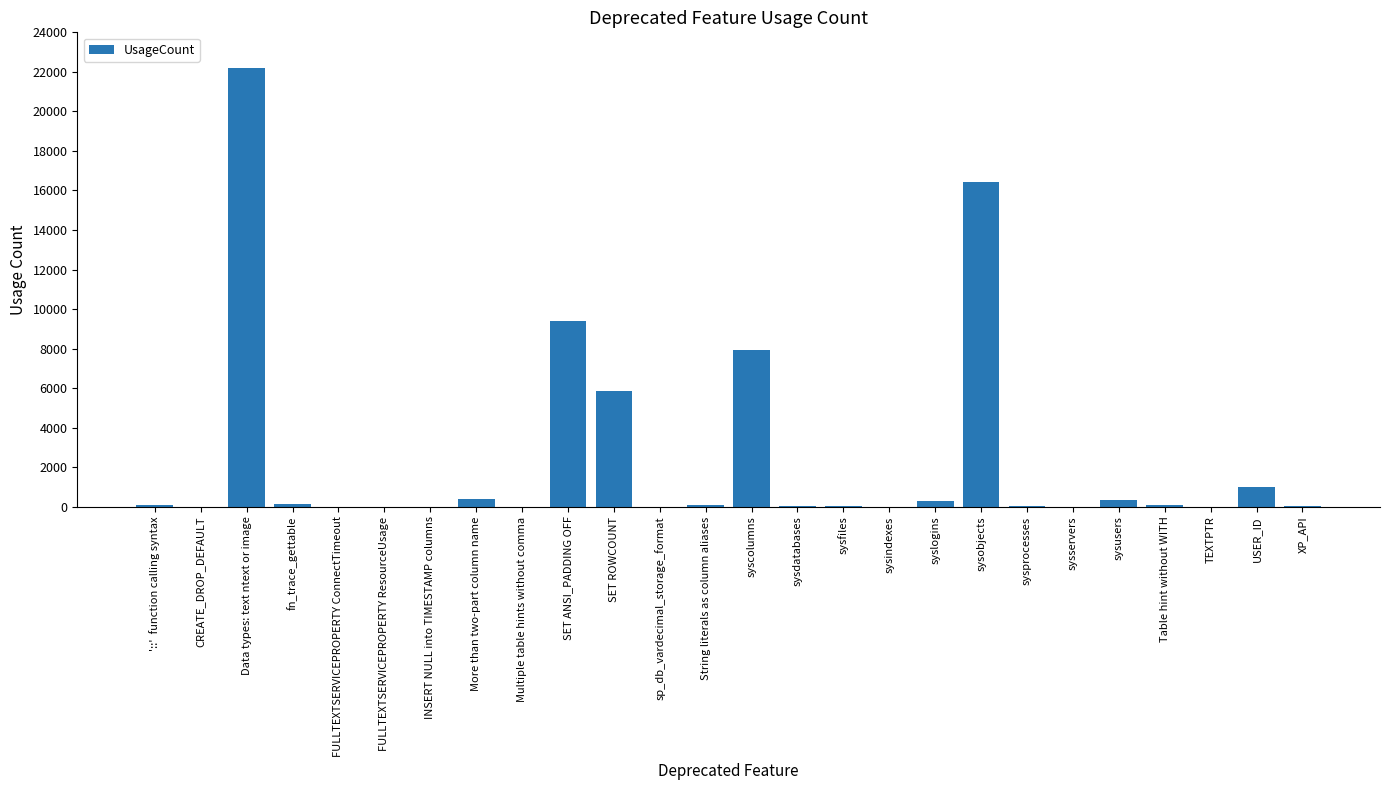

The chart shows a value of 4 at INSERT NULL into TIMESTAMP columns. True or false?

True